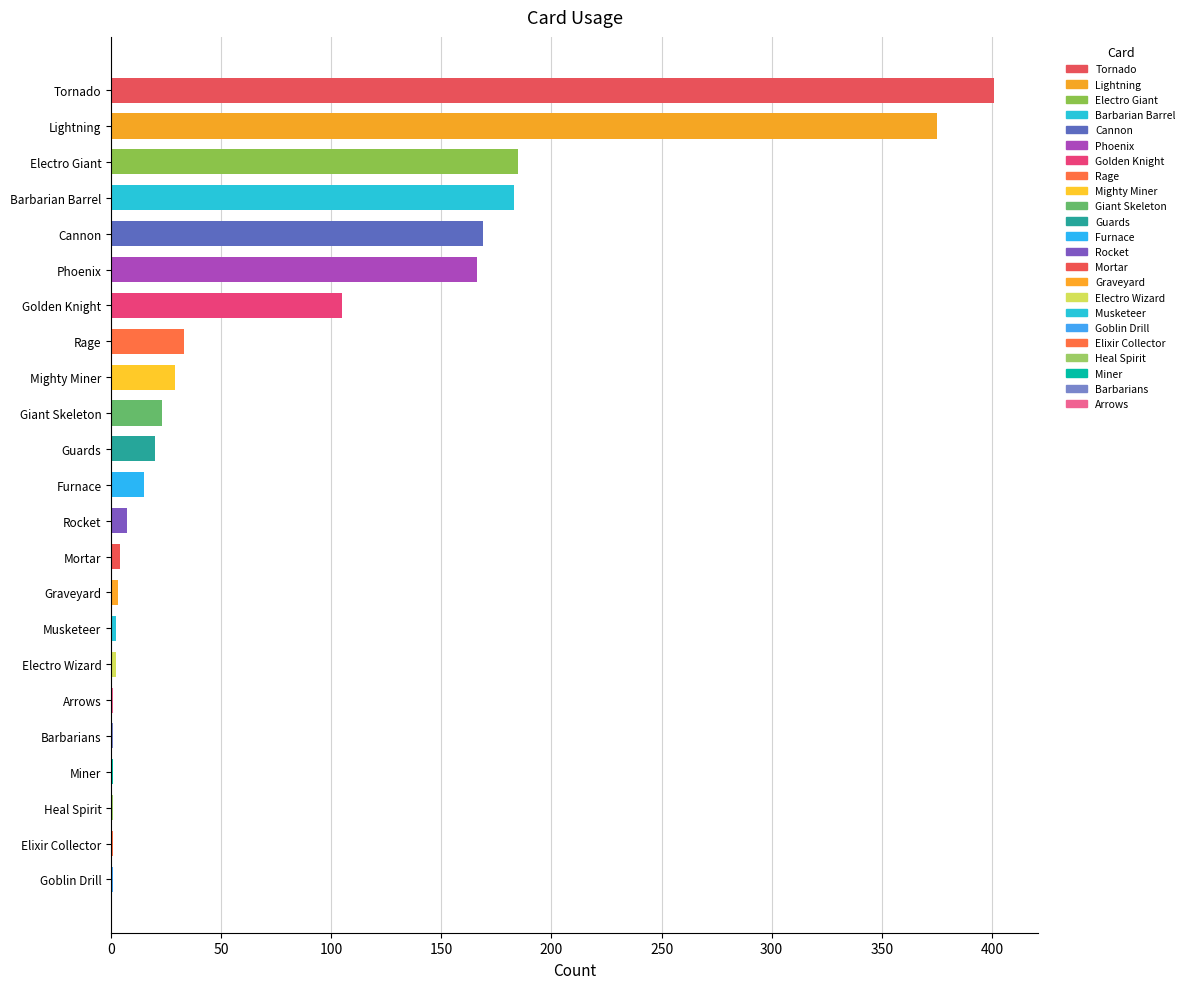

Is it true that the value at Mighty Miner is 29?

True